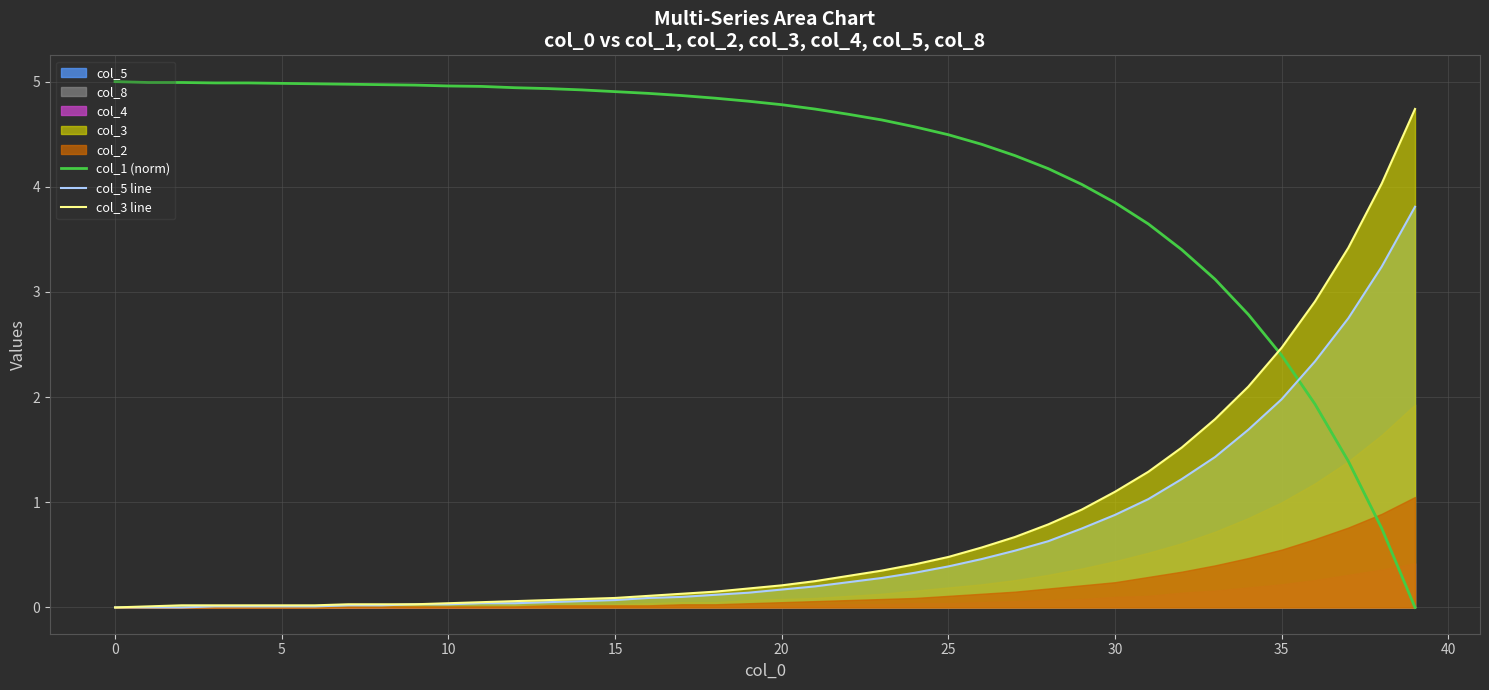

What is the label of the 37th point from the left?

36